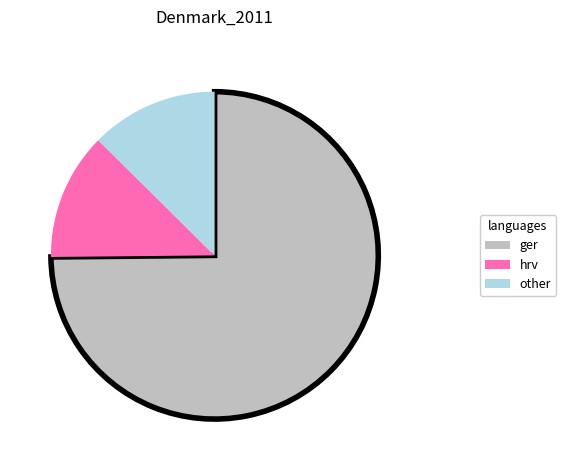

Is ger the majority of the pie?

Yes